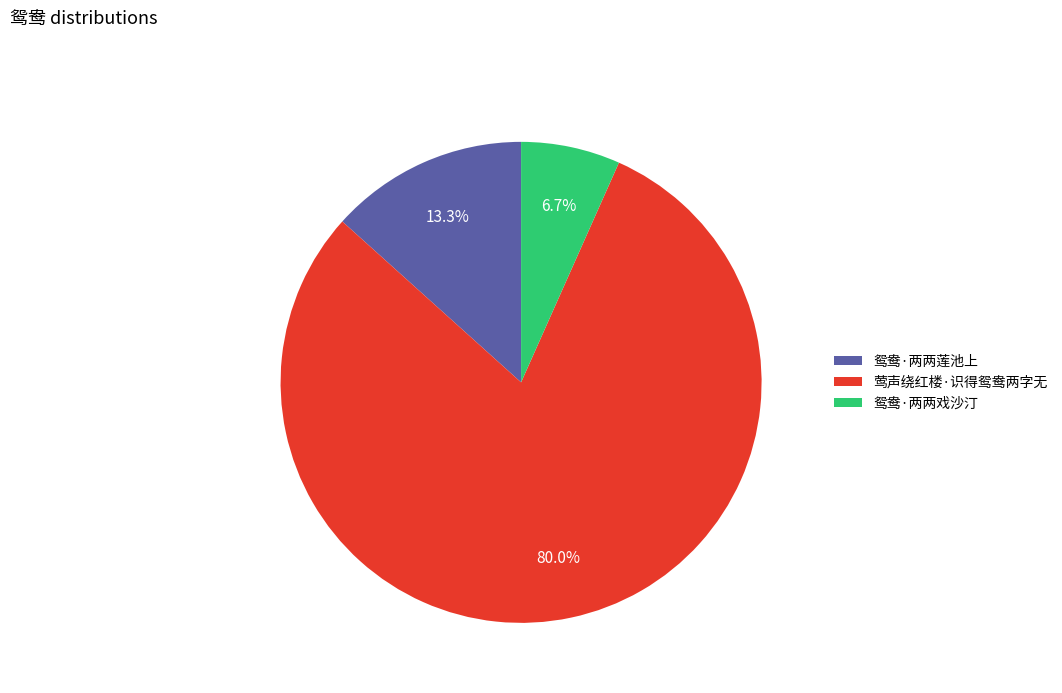

Count the number of slices in the pie.

3